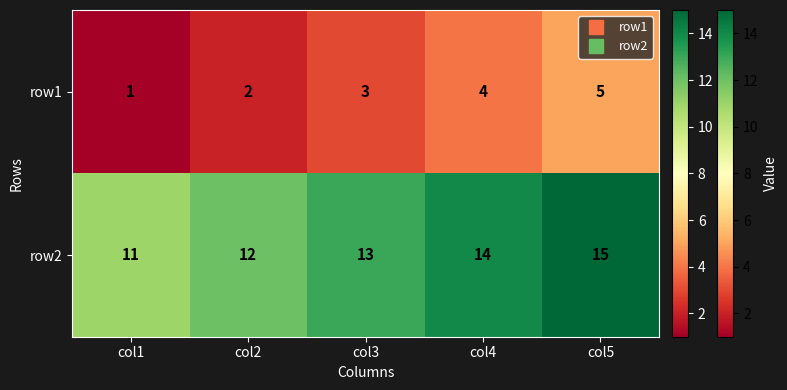

What is the spread (max minus min) of values at col1?

10